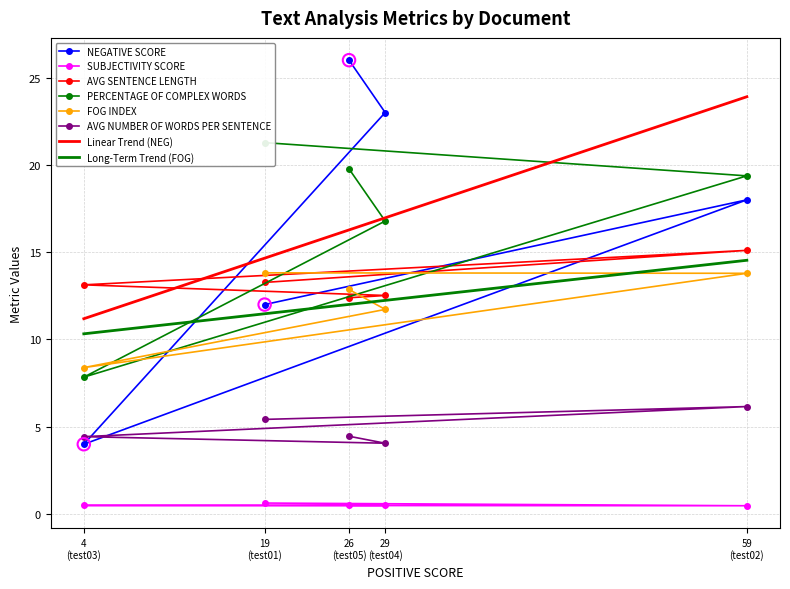

What is the value of the FOG INDEX point at the 1st from the left?

8.4